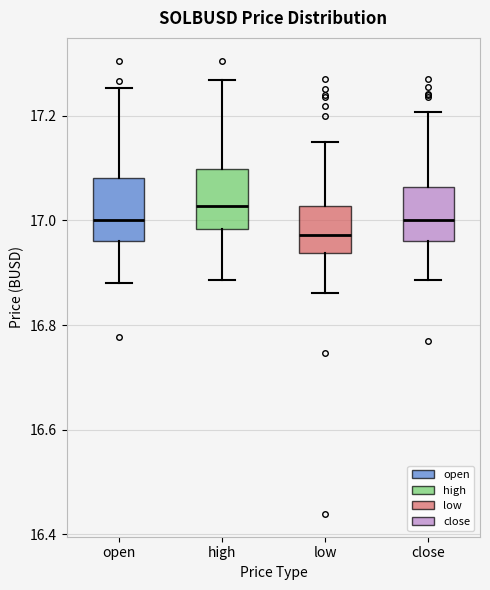

Which box's median line is the highest?

high